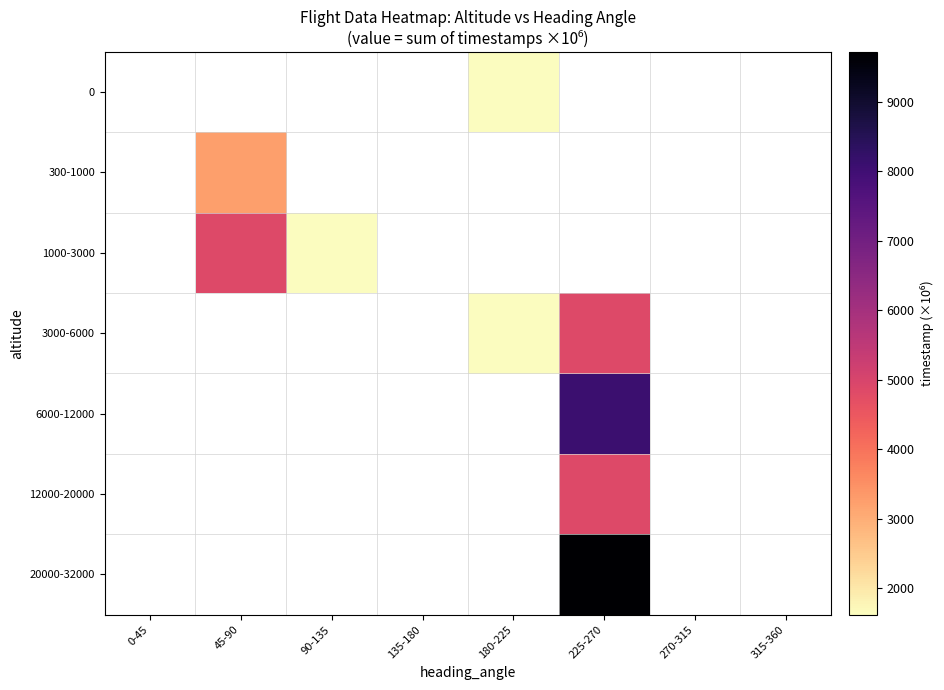

At how many categories does at least one series exceed 1348?

4